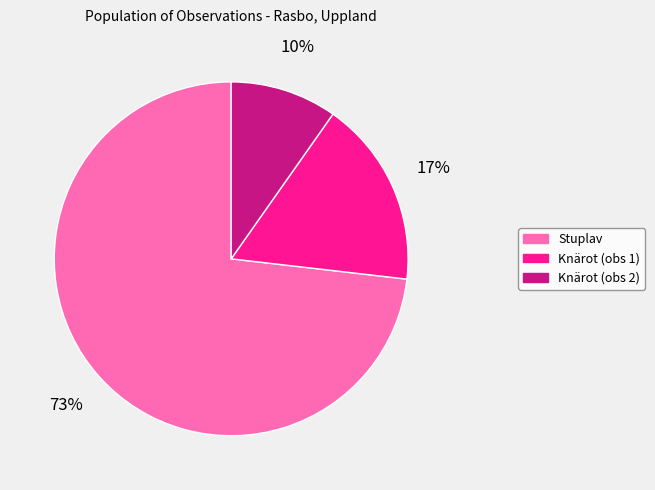

To the nearest percent, what is the average slice percentage?

33%